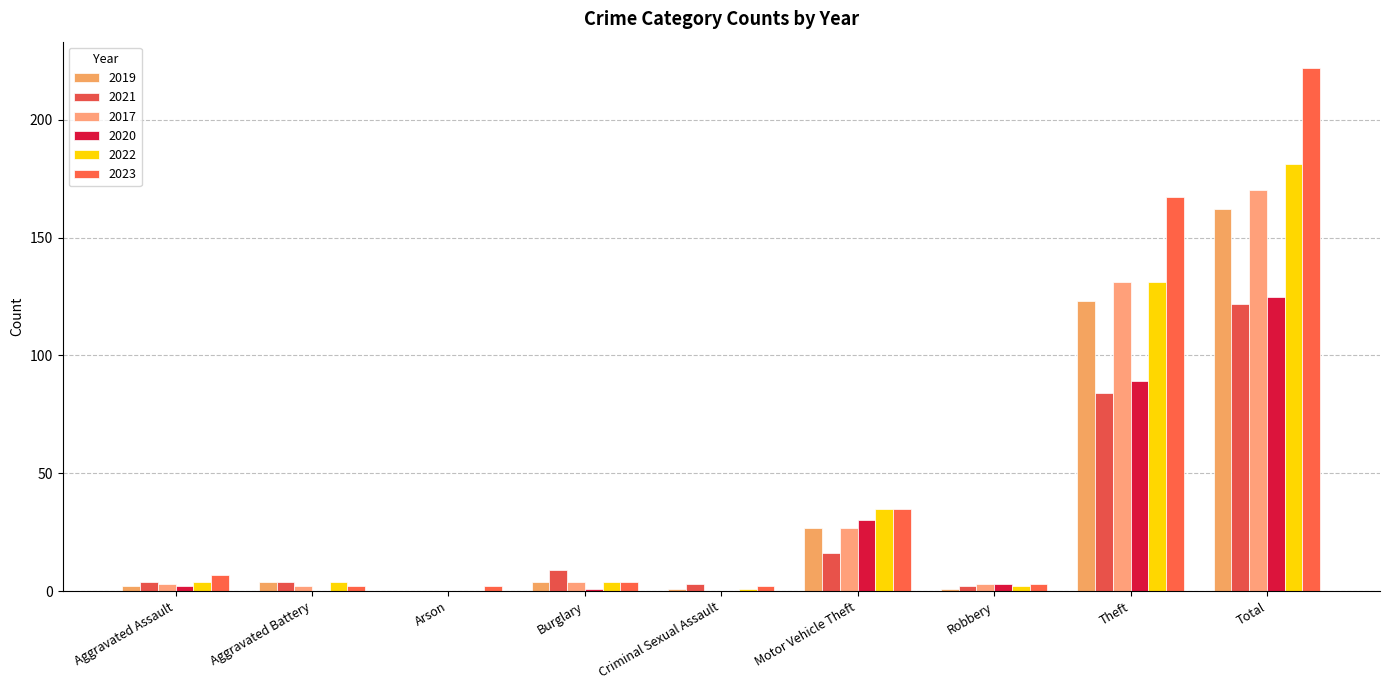

True or false: 2019 has a value of 5 at Burglary.

False